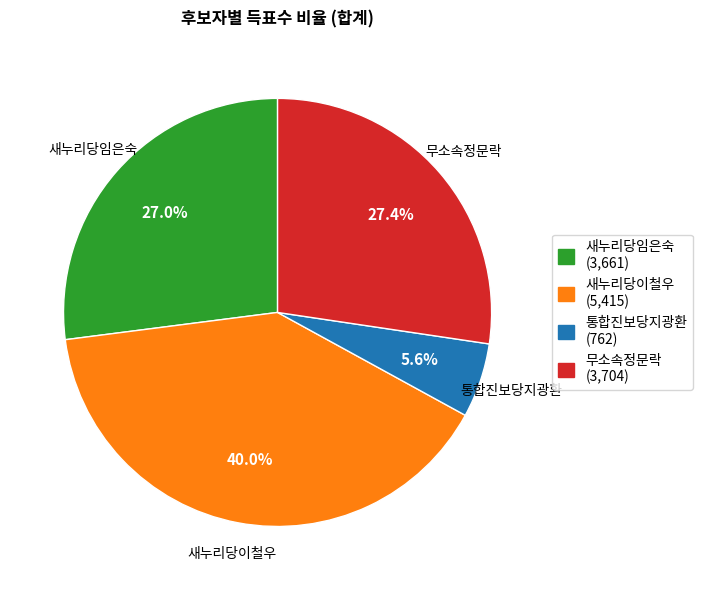

To the nearest percent, what is the average slice percentage?

25%